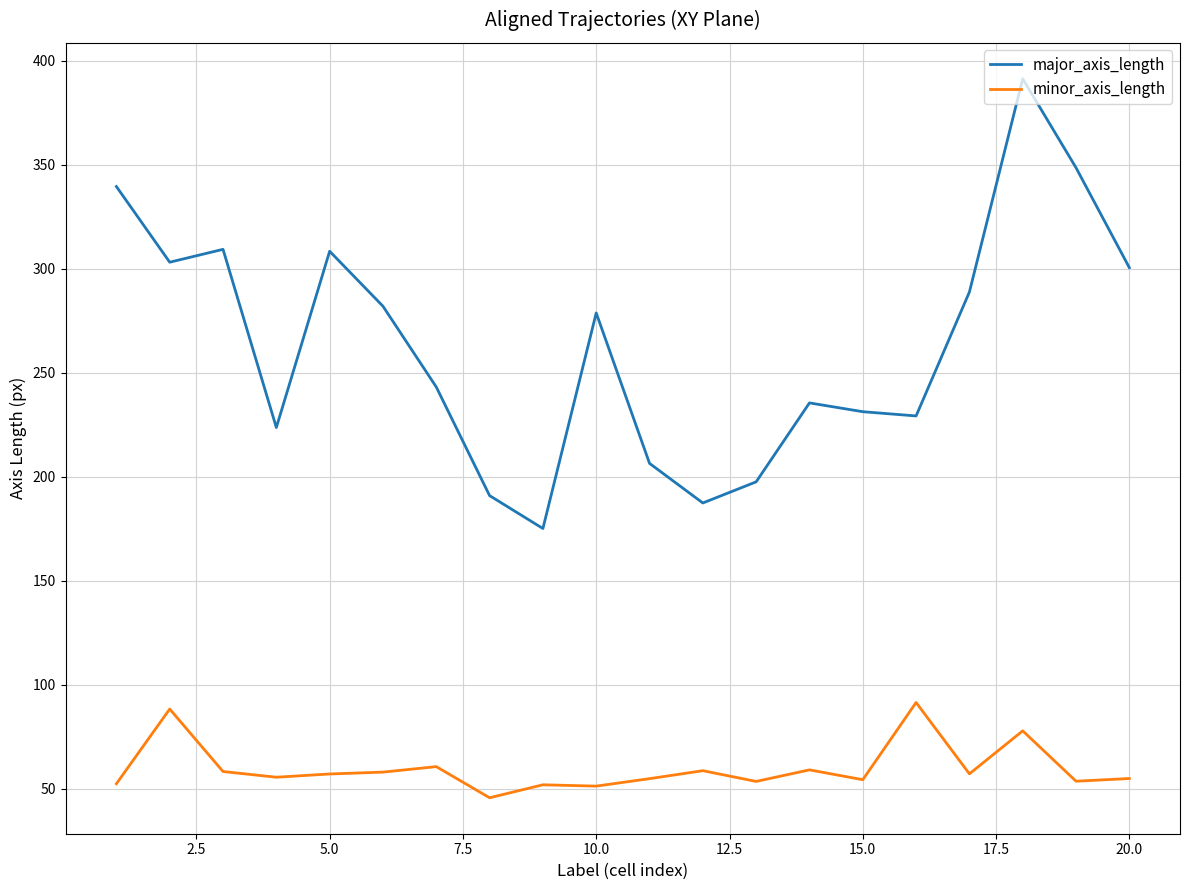

How many categories are shown in the chart?

20